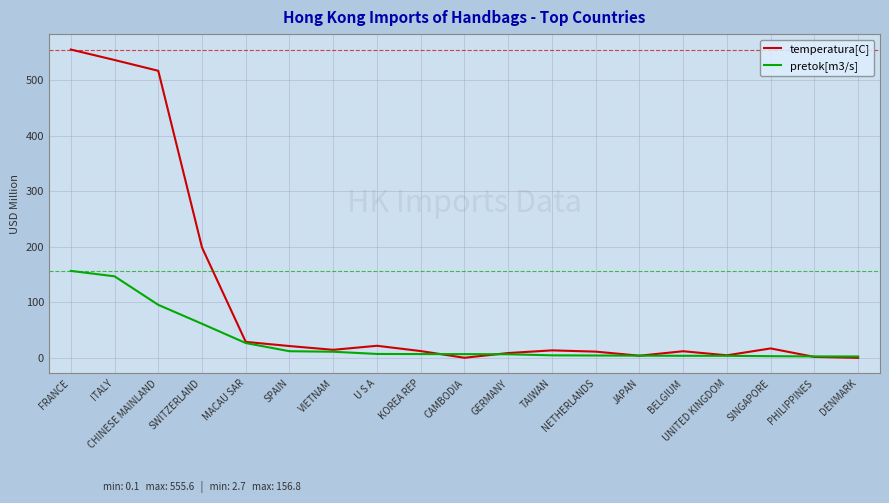

True or false: pretok[m3/s] and temperatura[C] cross at least once.

True